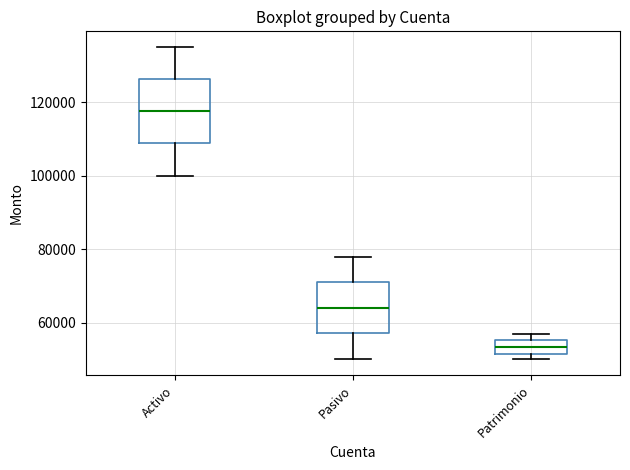

Which box is the tallest, from its lower edge to its upper edge?

Activo